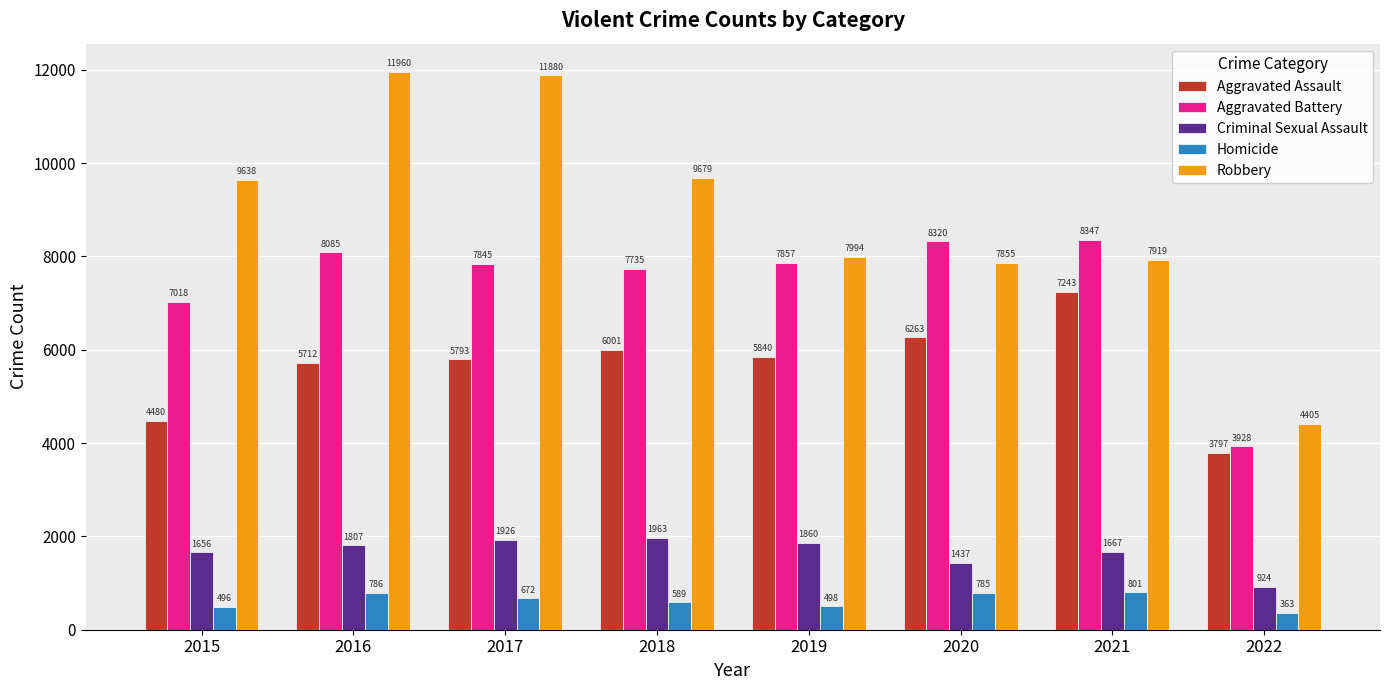

At 2015, list the series in order from largest to smallest.

Robbery, Aggravated Battery, Aggravated Assault, Criminal Sexual Assault, Homicide